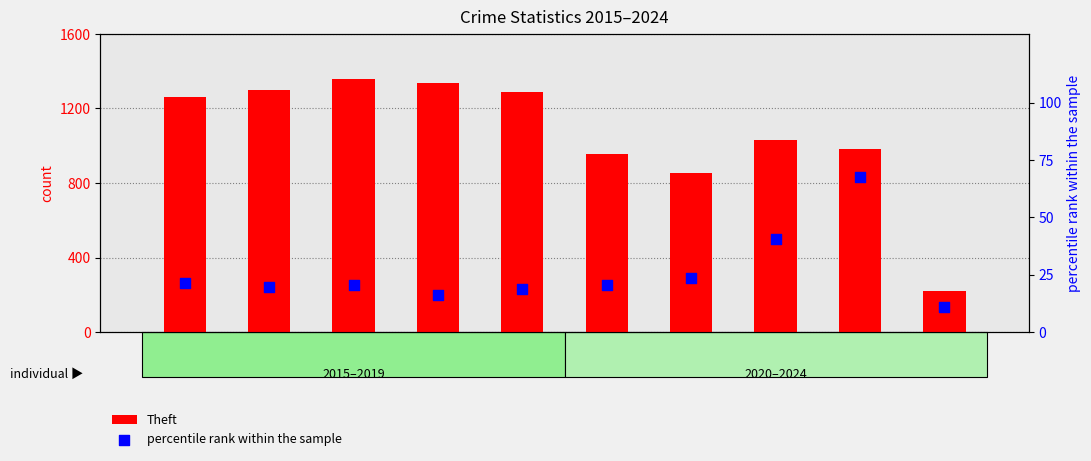

At how many categories does at least one series exceed 1112?

5